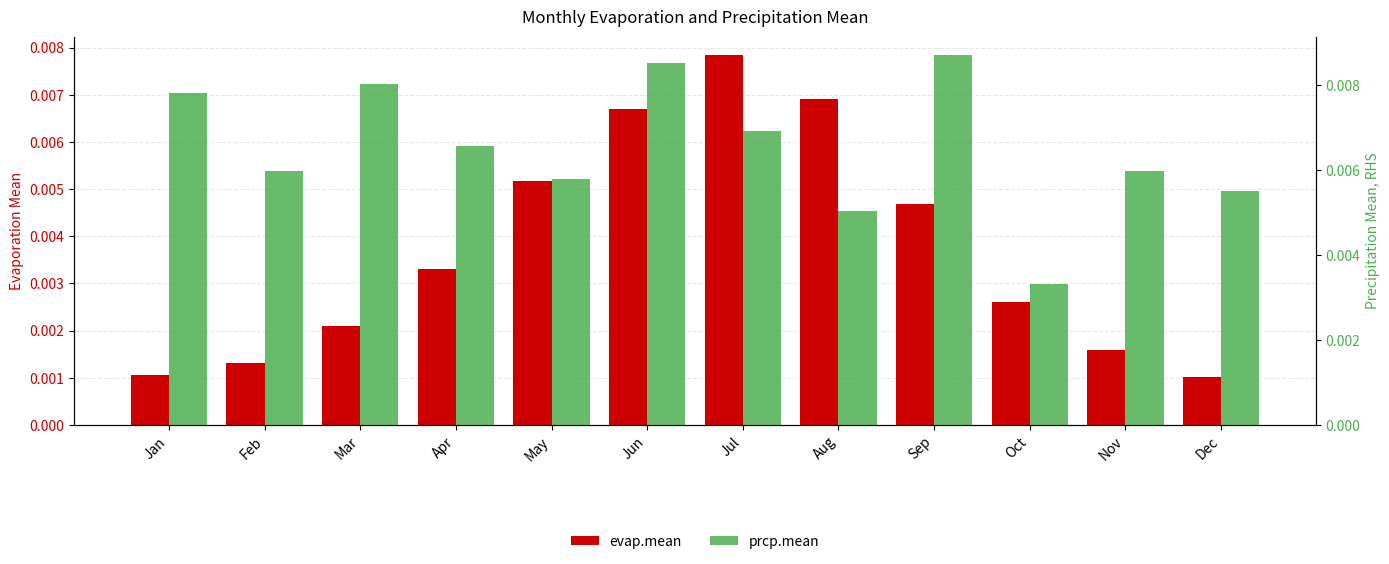

Which category has the lowest value across all series?

Dec